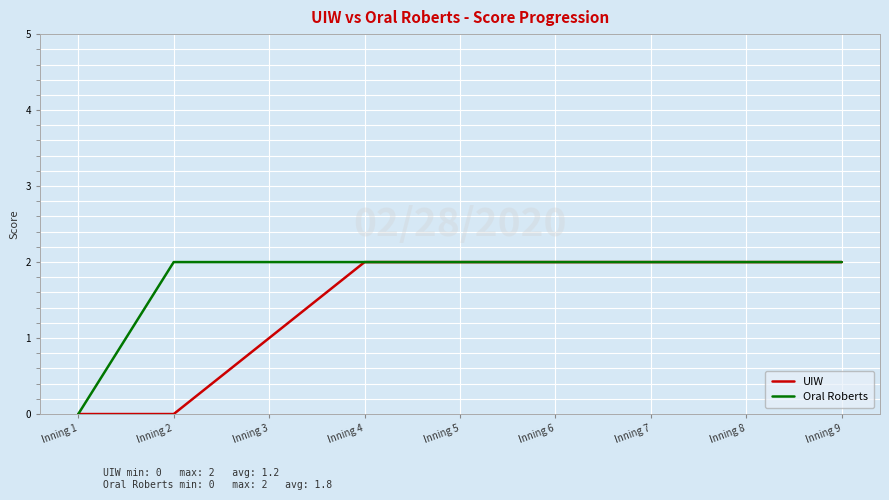

How many positive values does the Oral Roberts series have?

8